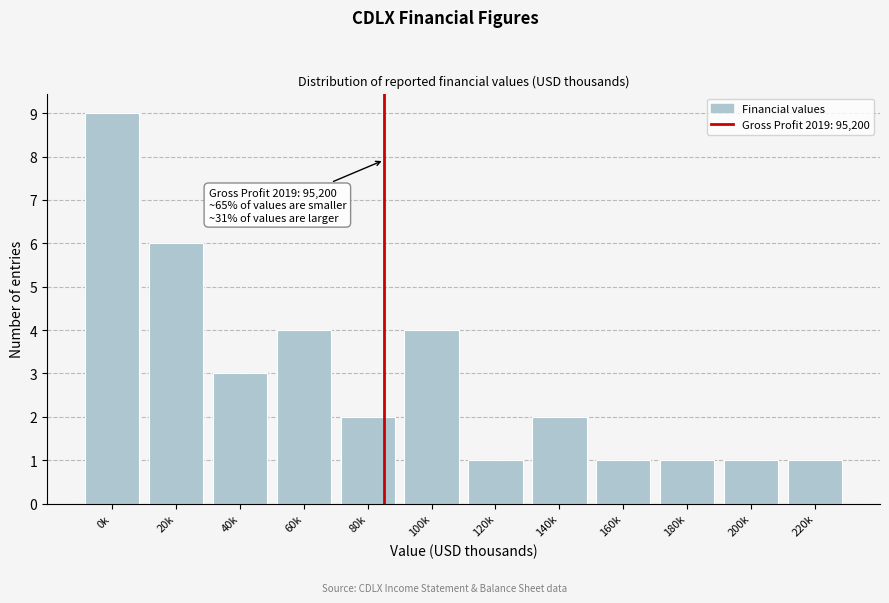

Reading right to left, what are all the values shown in this chart?

220k=1	200k=1	180k=1	160k=1	140k=2	120k=1	100k=4	80k=2	60k=4	40k=3	20k=6	0k=9